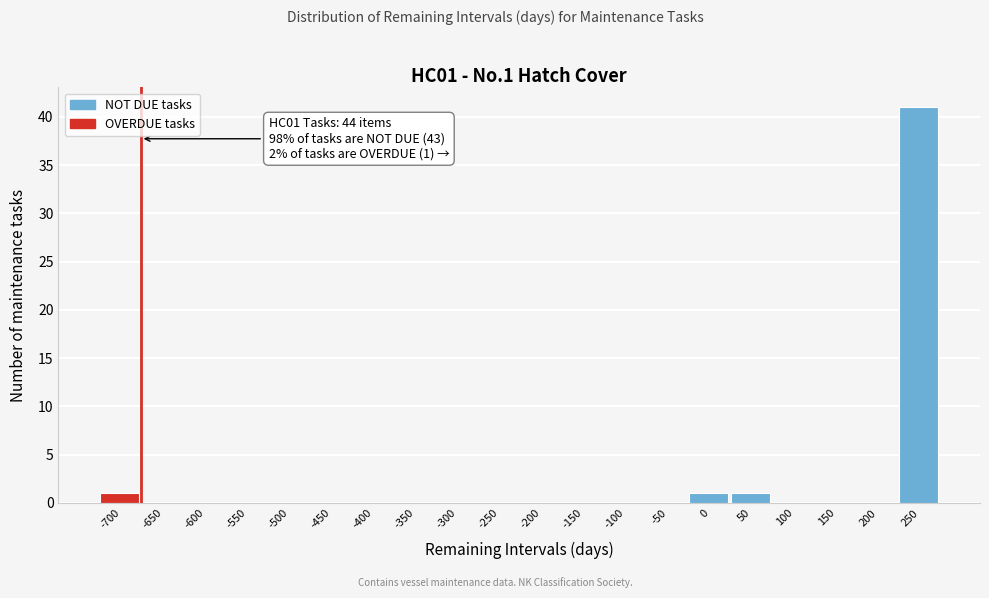

Reading left to right, what are all the values shown in this chart?

-700=1	-650=0	-600=0	-550=0	-500=0	-450=0	-400=0	-350=0	-300=0	-250=0	-200=0	-150=0	-100=0	-50=0	0=1	50=1	100=0	150=0	200=0	250=41